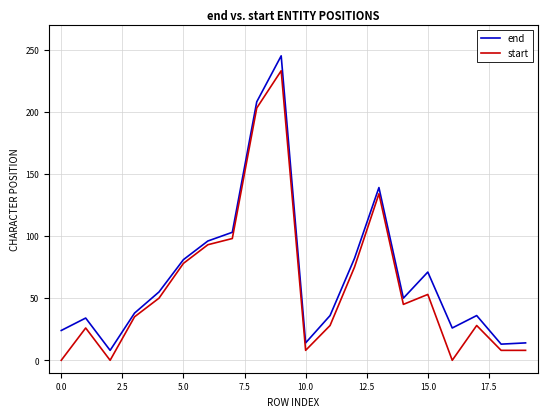

What is the difference between the maximum and minimum values in the start series?

233